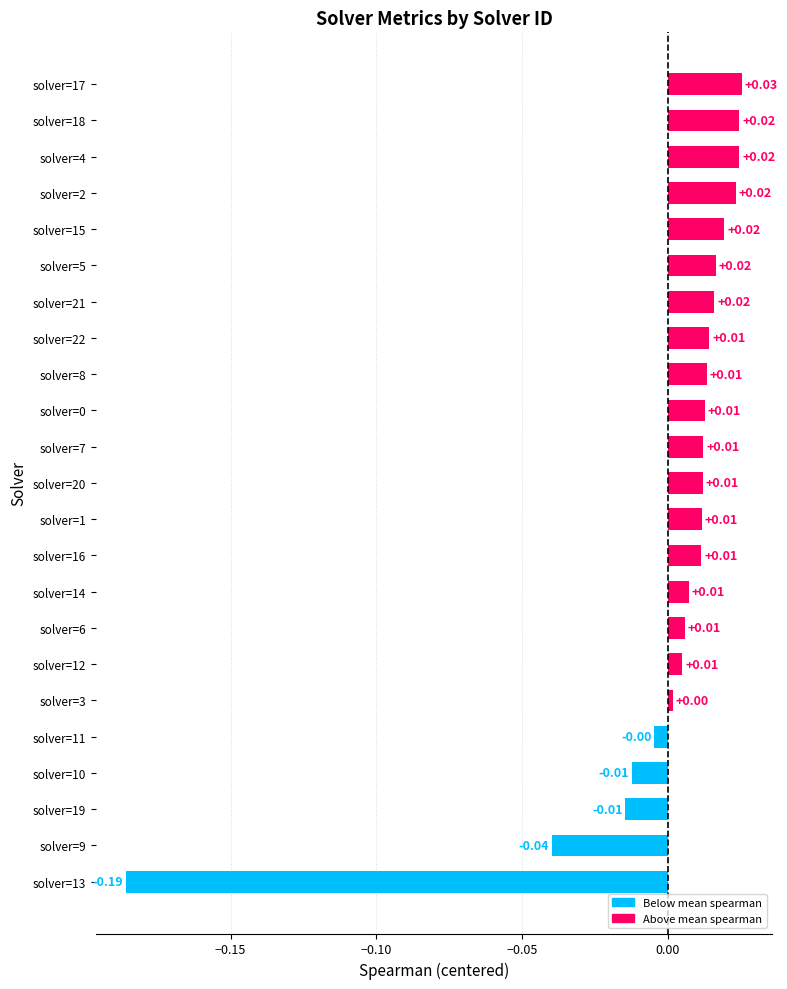

What is the change in value from solver=13 to solver=1?

+0.2